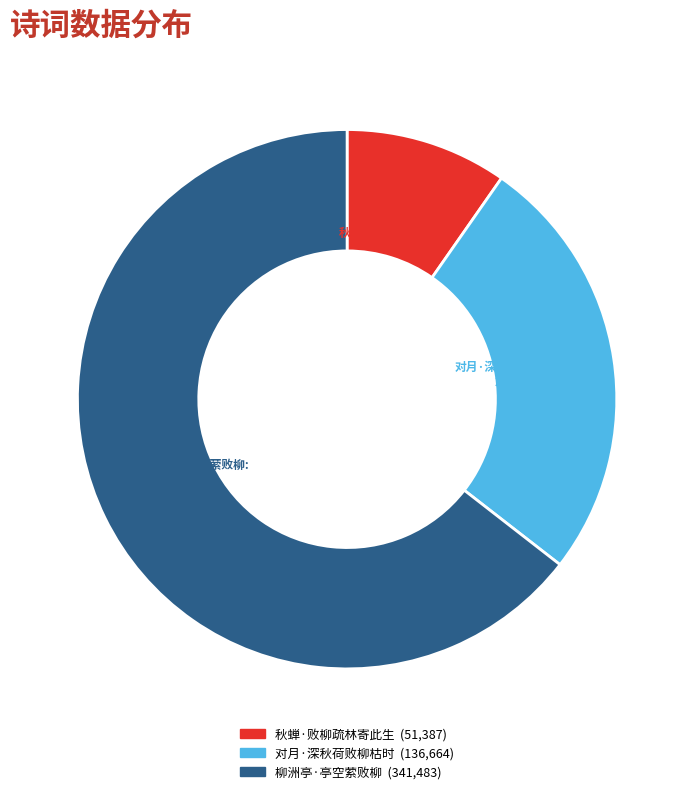

How many segments does this pie chart have?

3